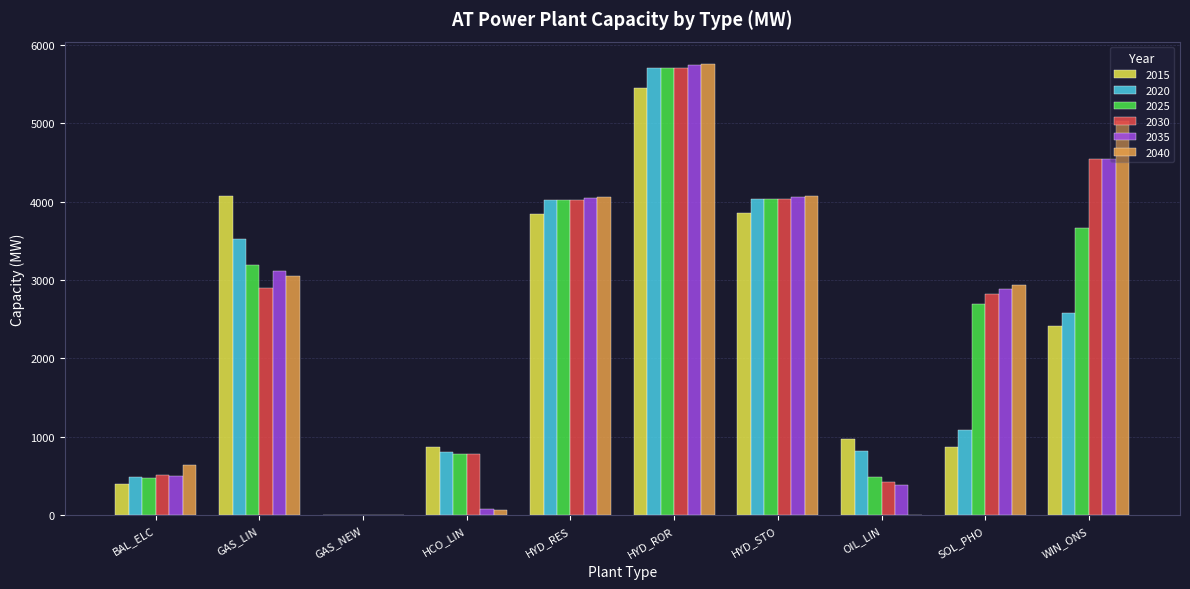

What is the approximate value of 2035 at WIN_ONS?

4544.6